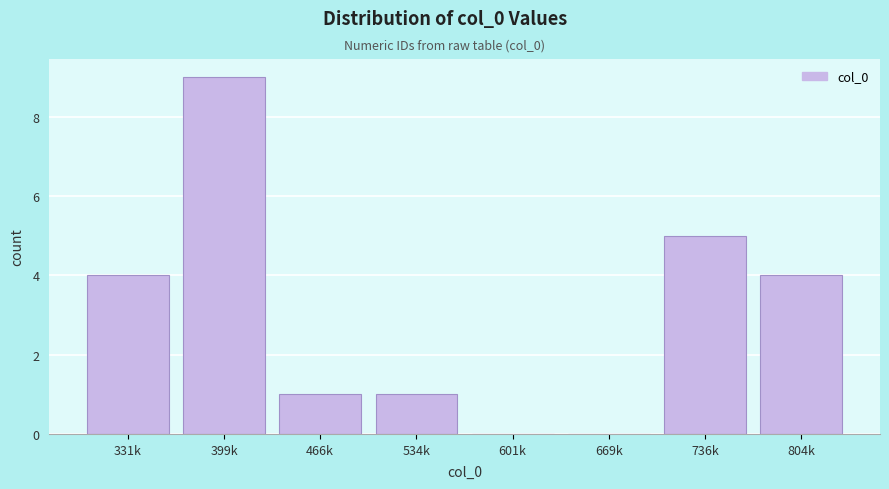

Reading left to right, list all the values displayed in this chart.

331k=4	399k=9	466k=1	534k=1	601k=0	669k=0	736k=5	804k=4